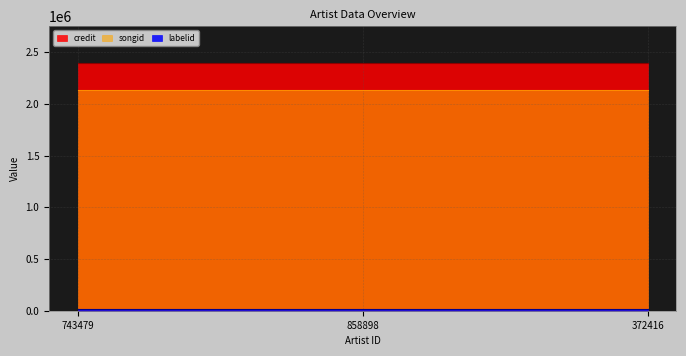

Rank the series at 372416 from highest to lowest value.

credit, songid, labelid